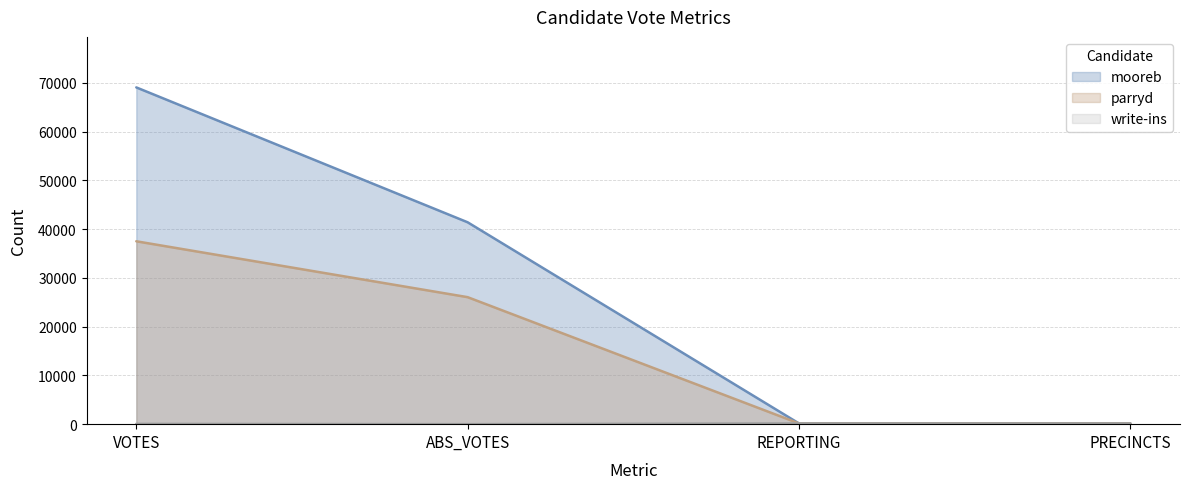

Does the chart display data point markers on the line(s)?

No